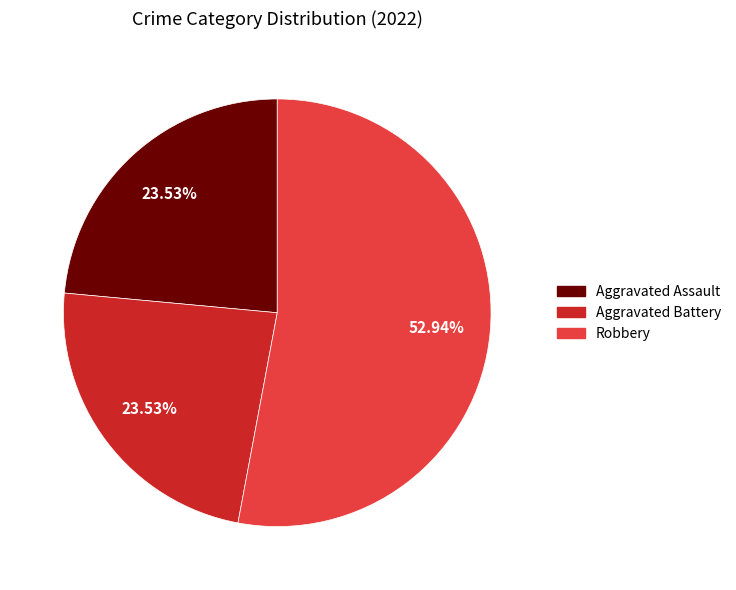

Is there any slice that represents more than half of the pie?

Yes